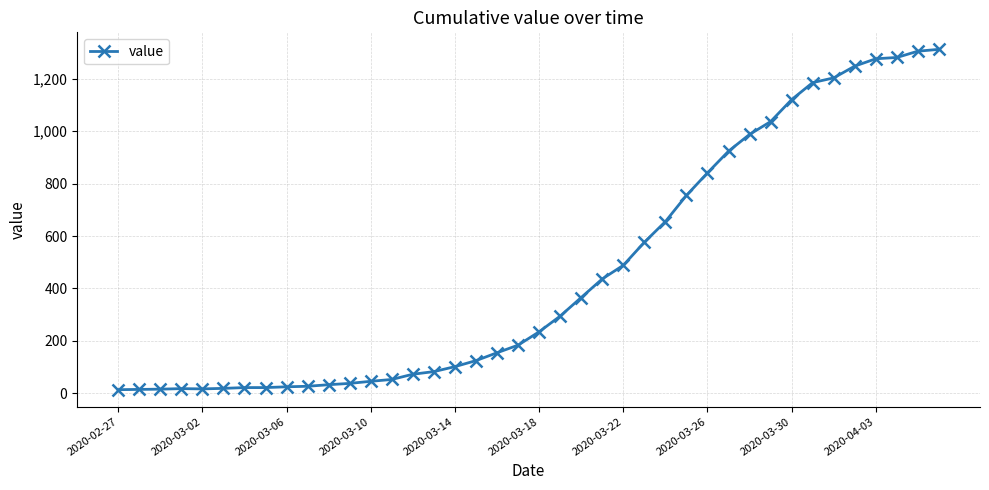

What is the average value?

465